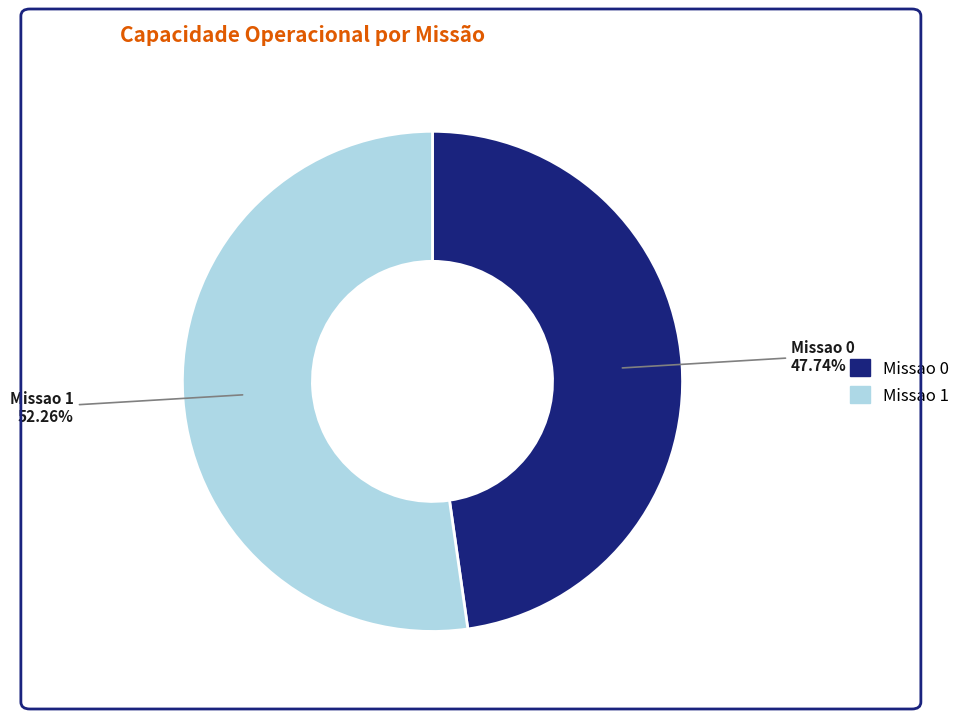

Is there a majority slice in this chart?

Yes